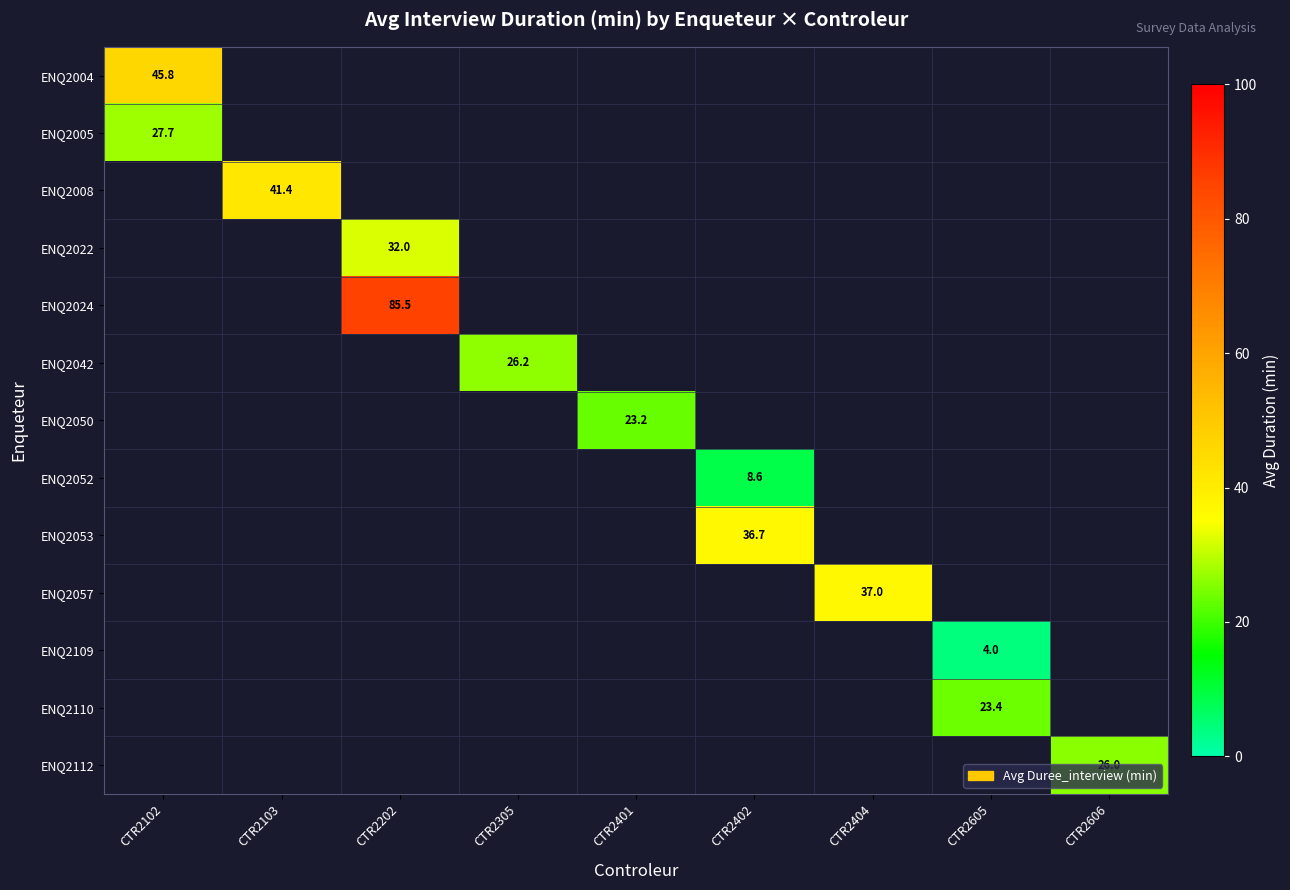

Which label corresponds to the largest value in the chart?

CTR2202